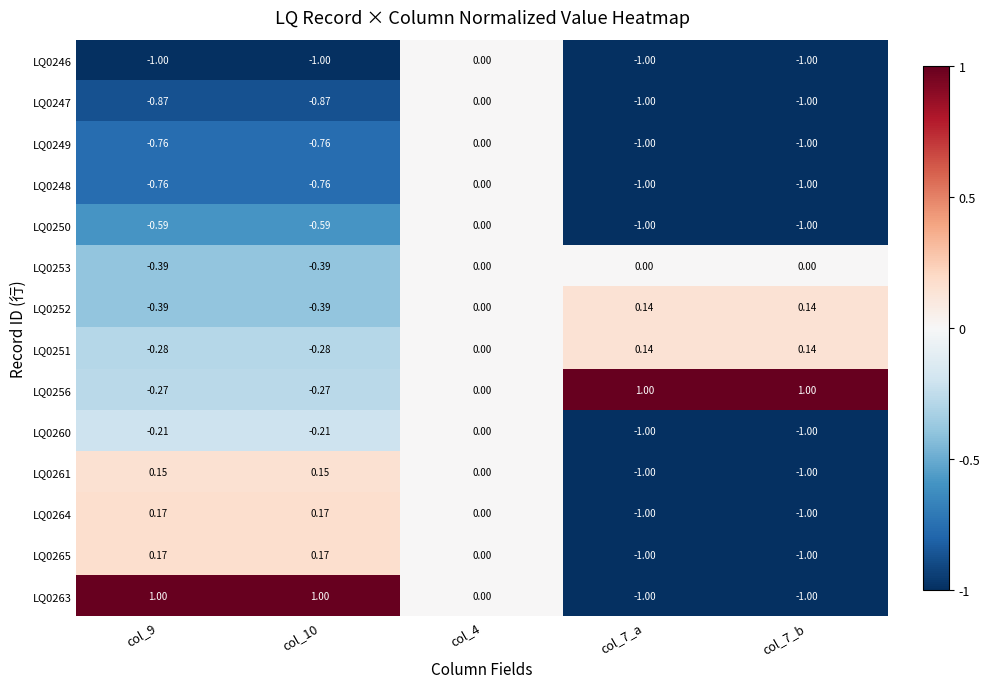

How many values in LQ0260 are below zero?

4